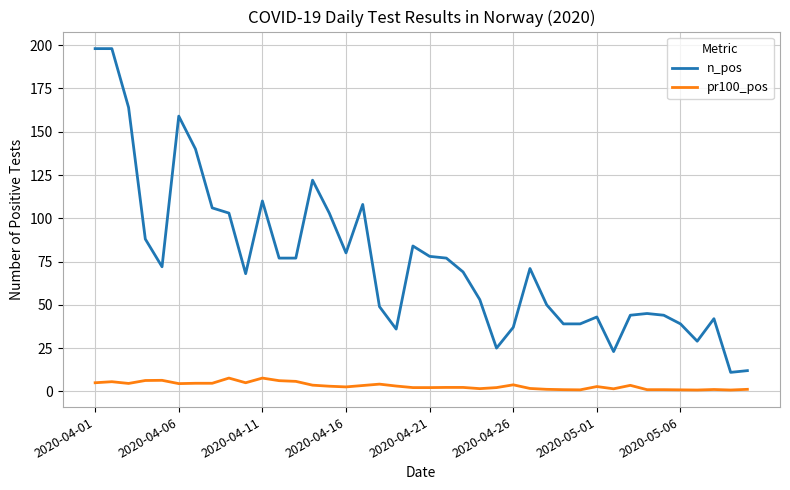

What is the difference between the maximum and minimum values in the n_pos series?

187.0